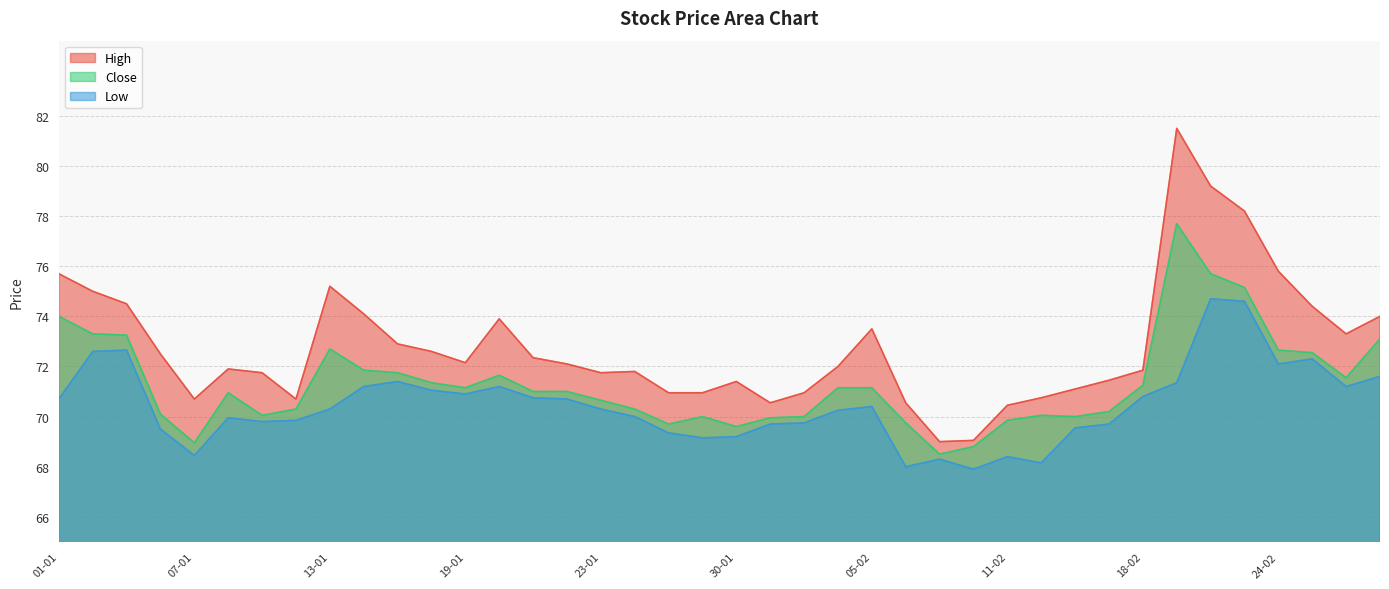

At which category does Low reach its first local peak?

05-01